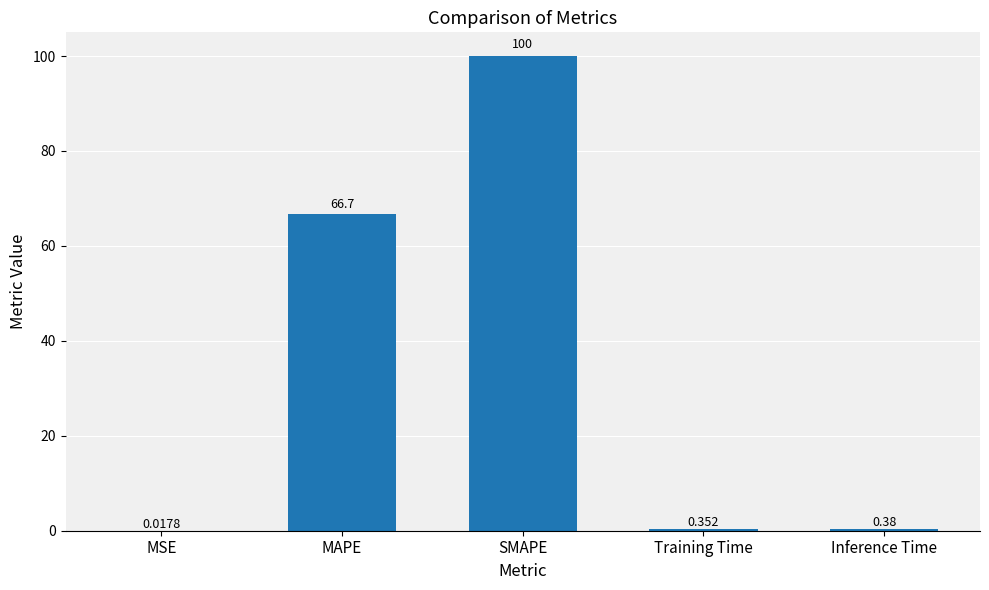

Where is the data nearest to the value 50?

MAPE